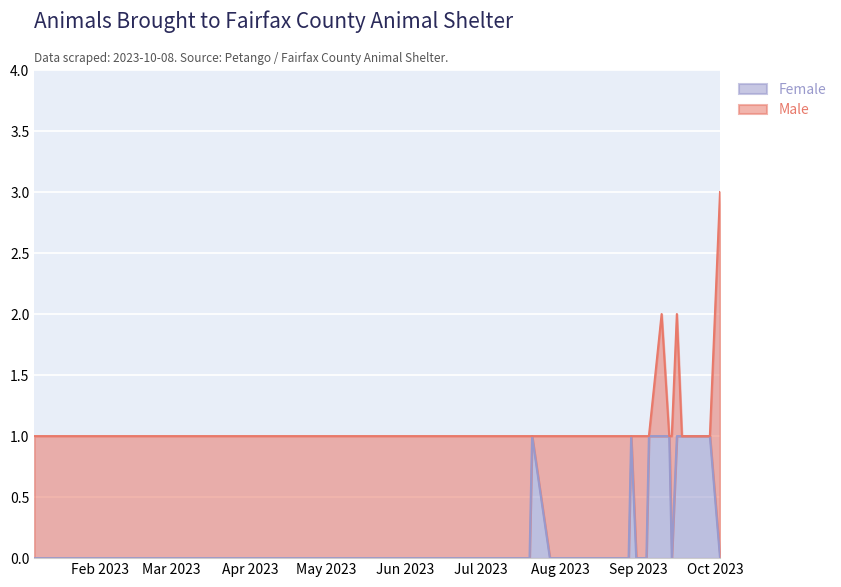

Where is the data nearest to the value 0?

2023-01-06